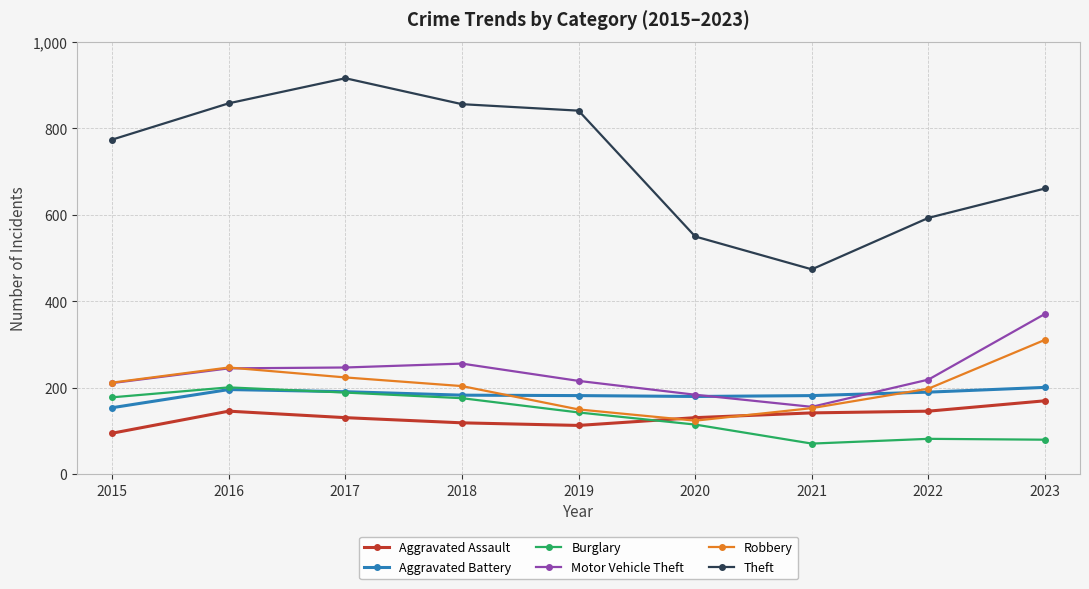

What is the minimum value for Aggravated Battery?

154